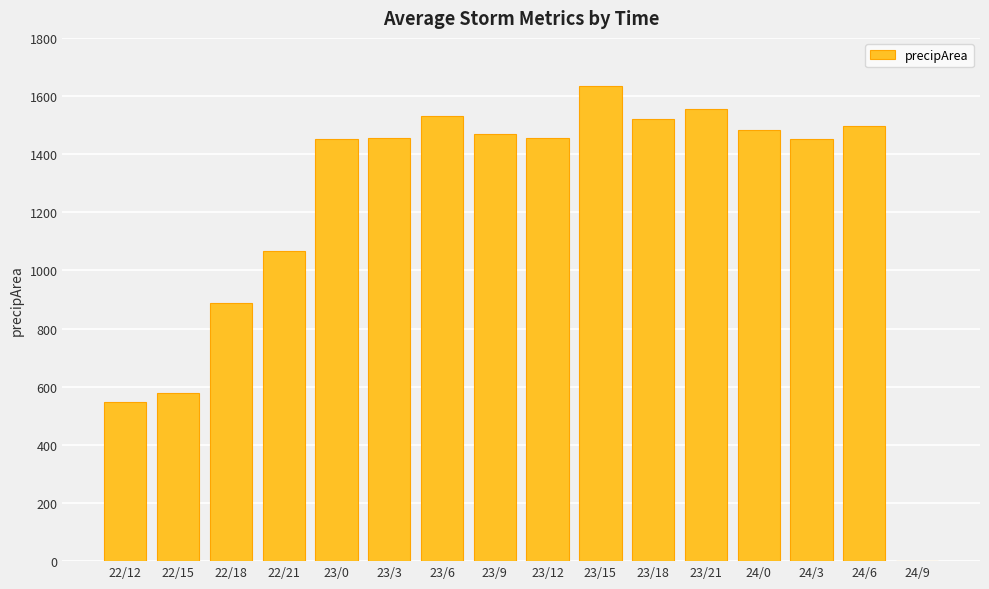

What is the change in value from 22/15 to 23/3?

+876